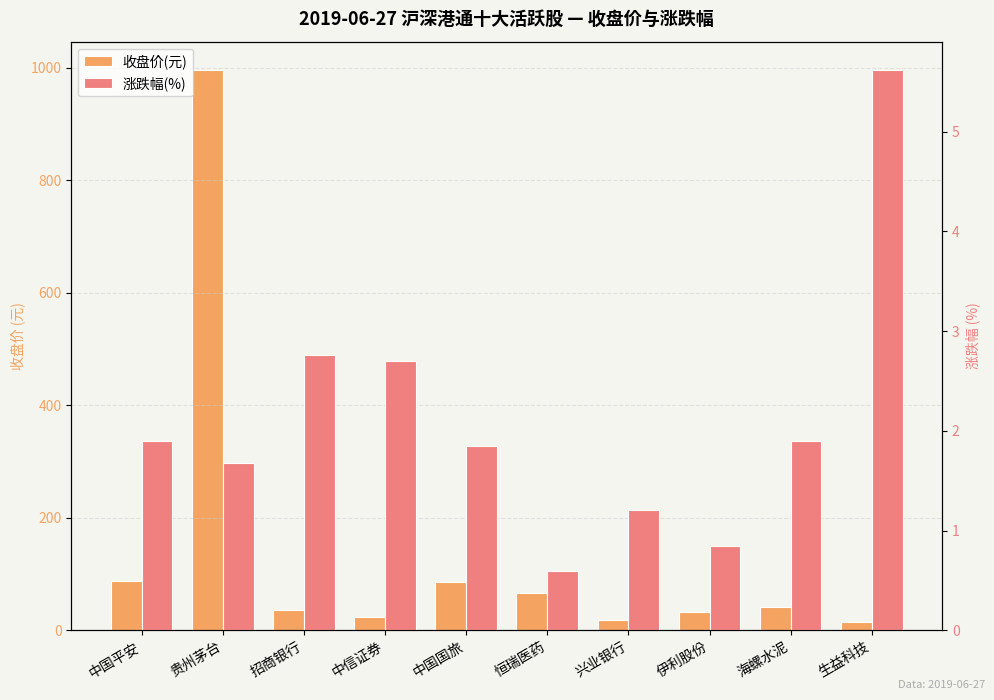

What is the difference between the highest and lowest values at 兴业银行?

17.1